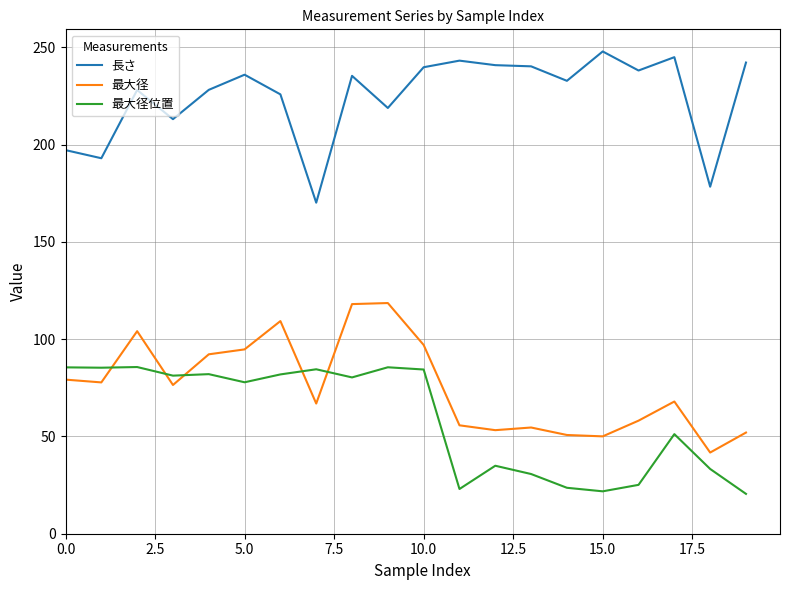

What is the difference between the maximum and minimum values in the 最大径位置 series?

65.2